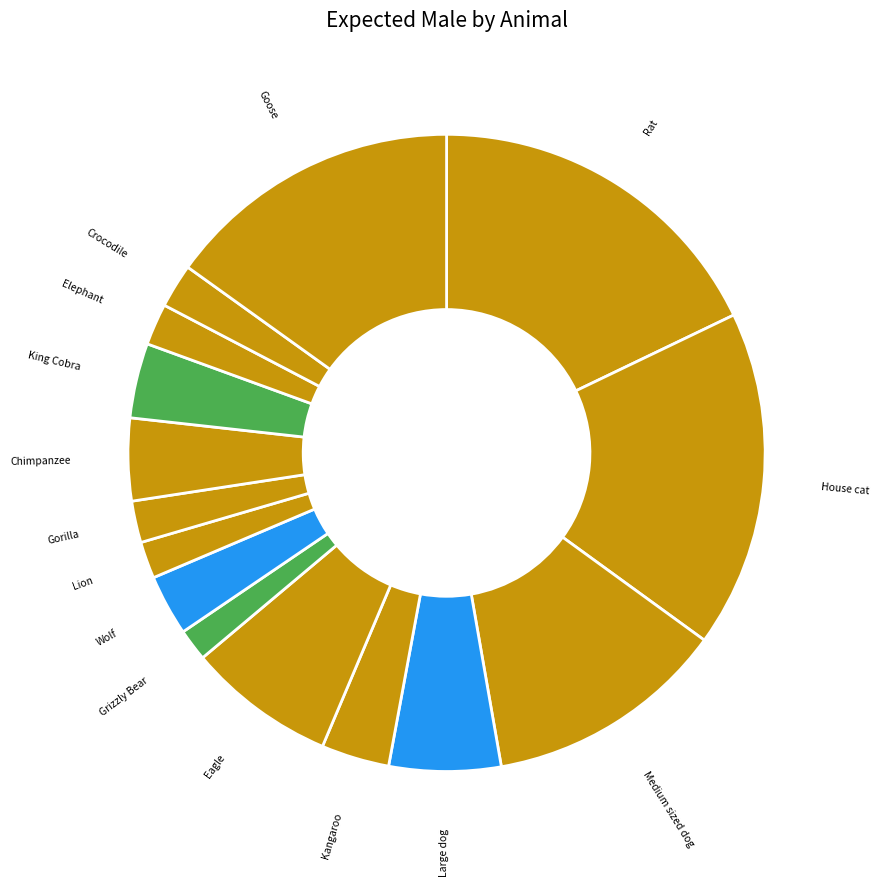

Is there a majority slice in this chart?

No